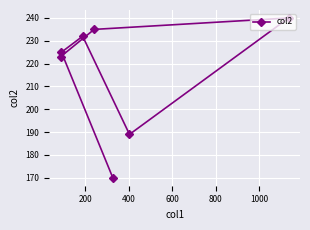

True or false: there are more than 1 points higher than both neighbors.

True